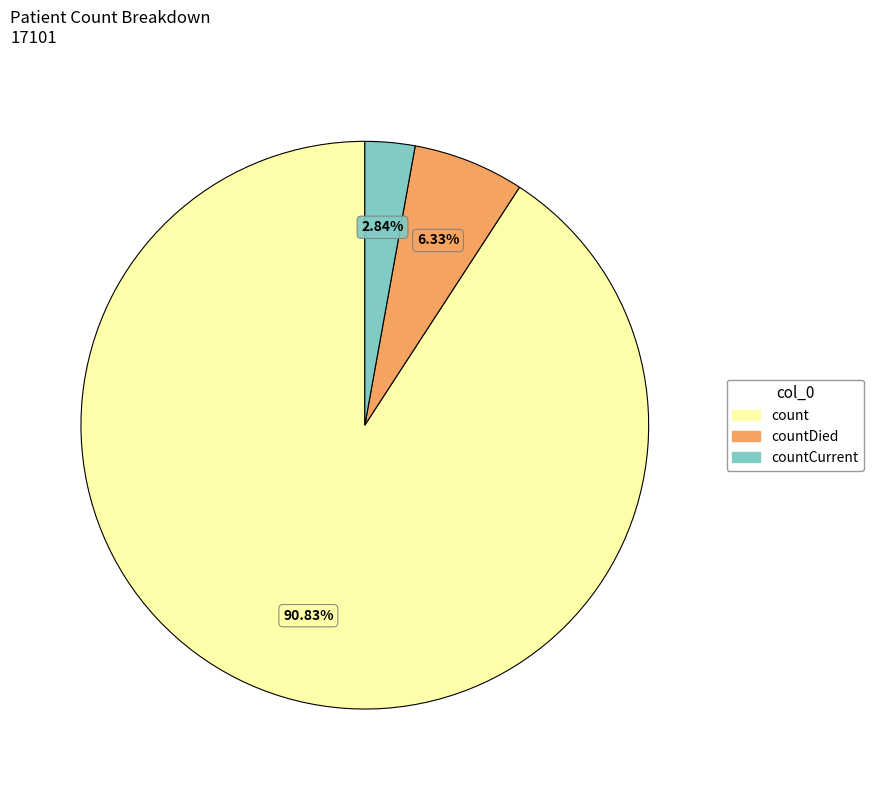

To the nearest percent, what is the combined percentage of countDied and count?

97%